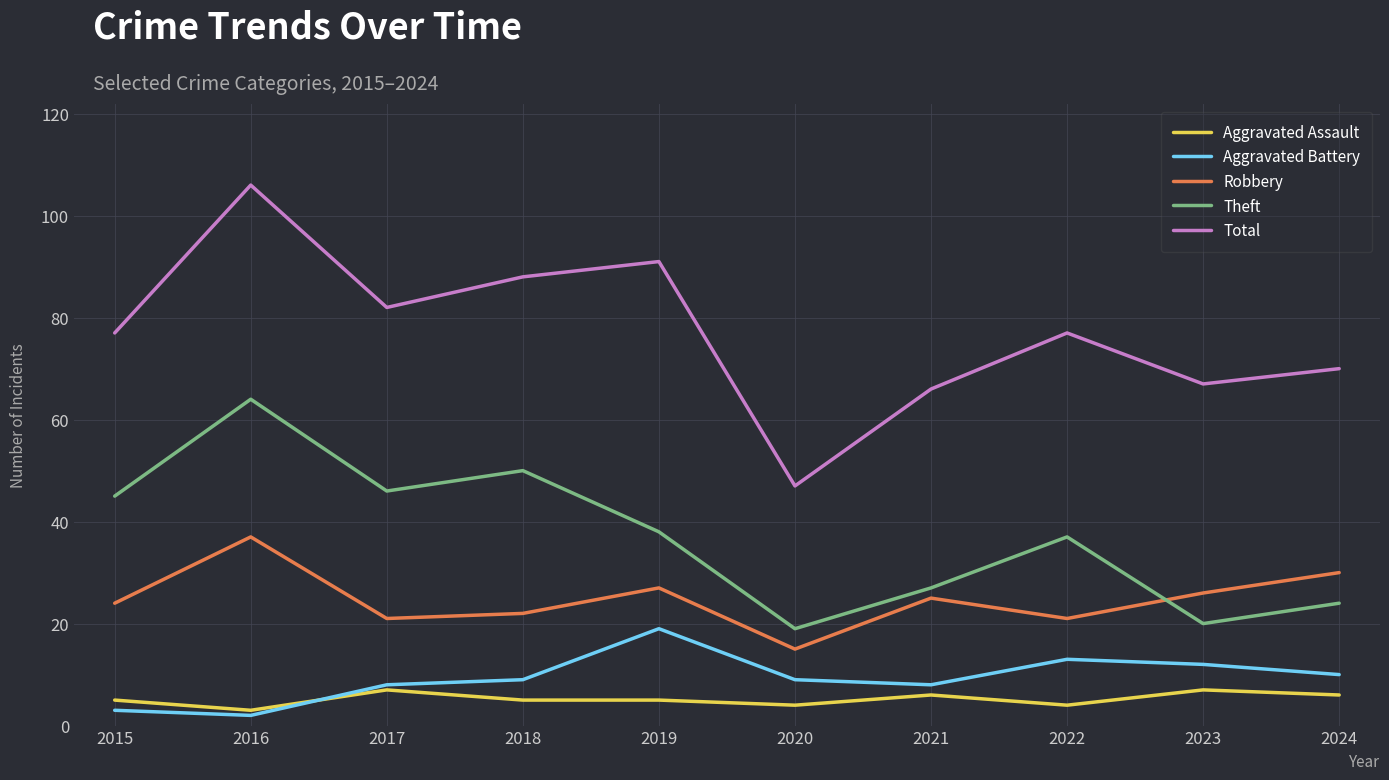

What is the difference between the maximum and minimum values in the Aggravated Battery series?

17